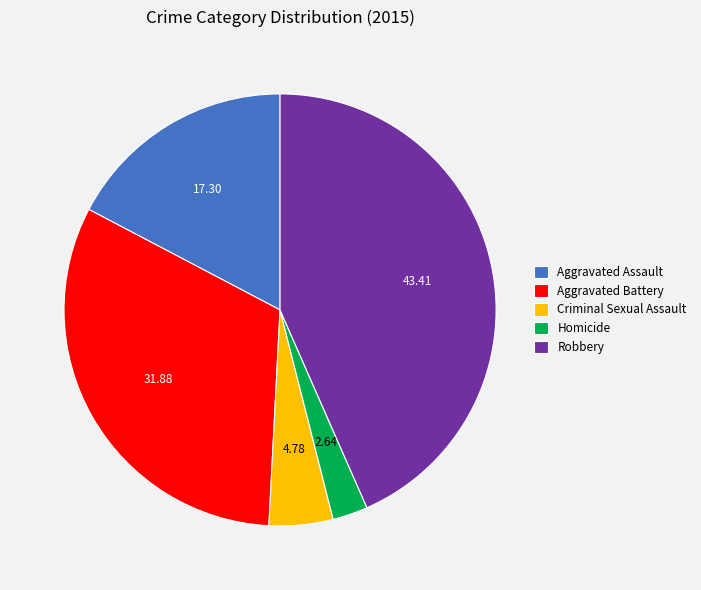

What is the ratio of the value at Homicide to the value at Robbery?

0.1